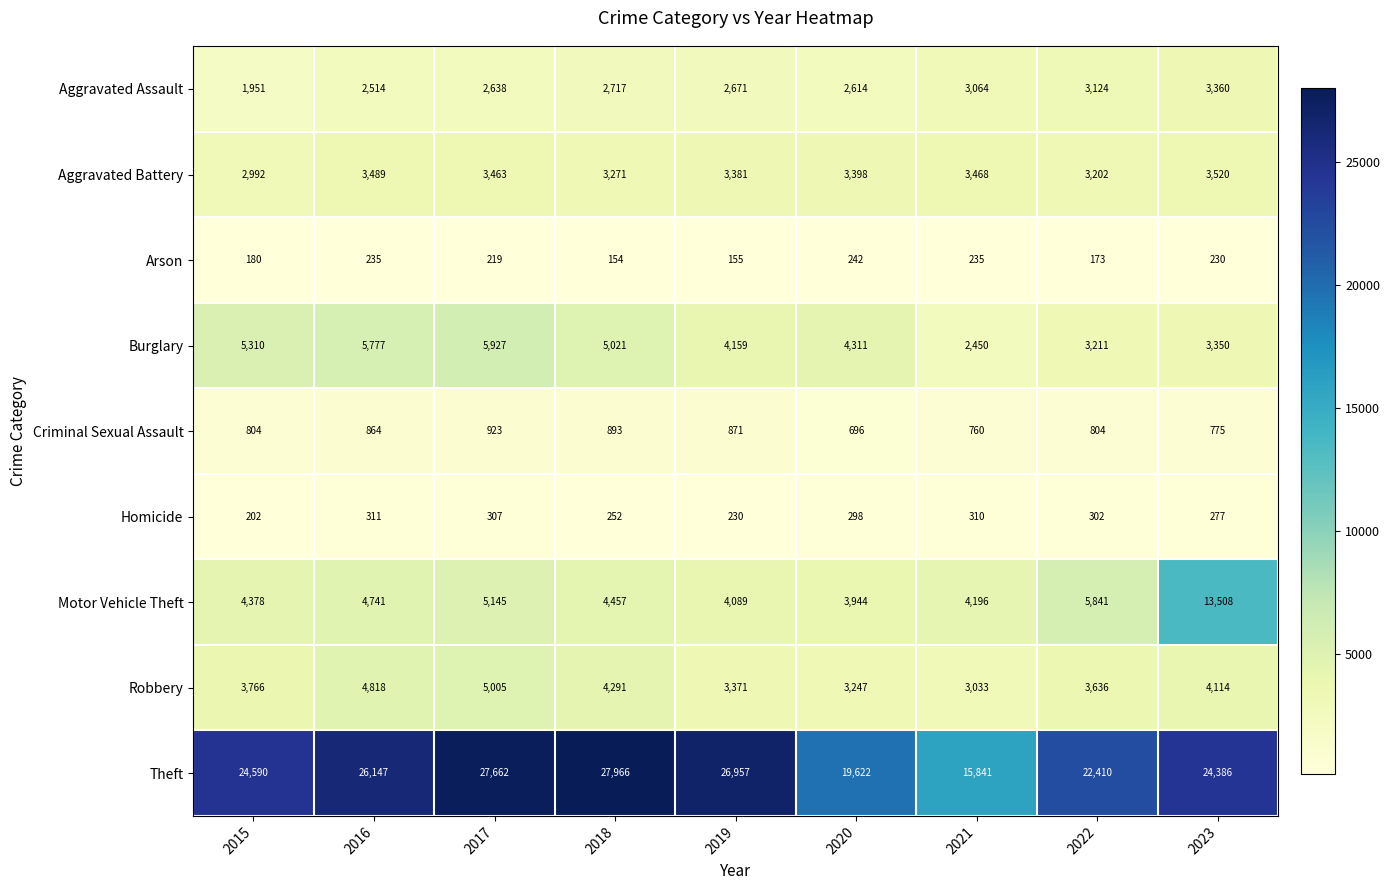

True or false: Homicide has a value of 78 at 2016.

False